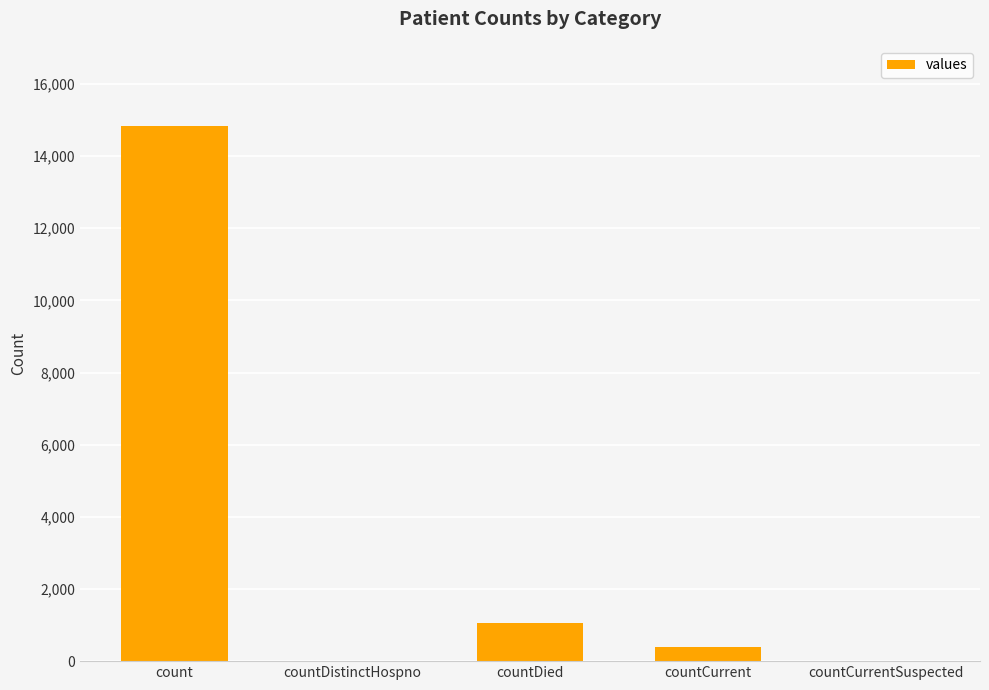

Is it true that the value at count is 14832?

True